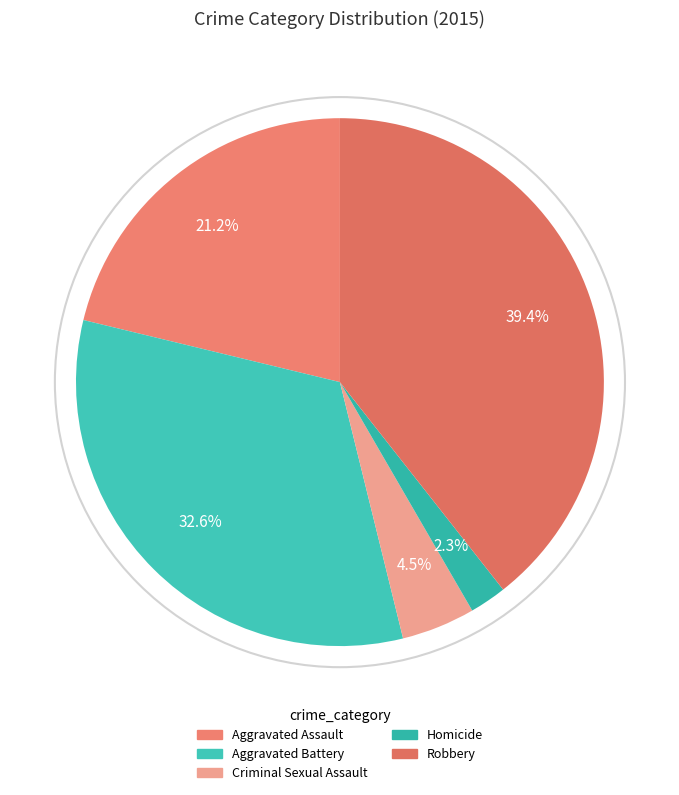

Do Aggravated Assault and Criminal Sexual Assault together represent more than half of the pie?

No